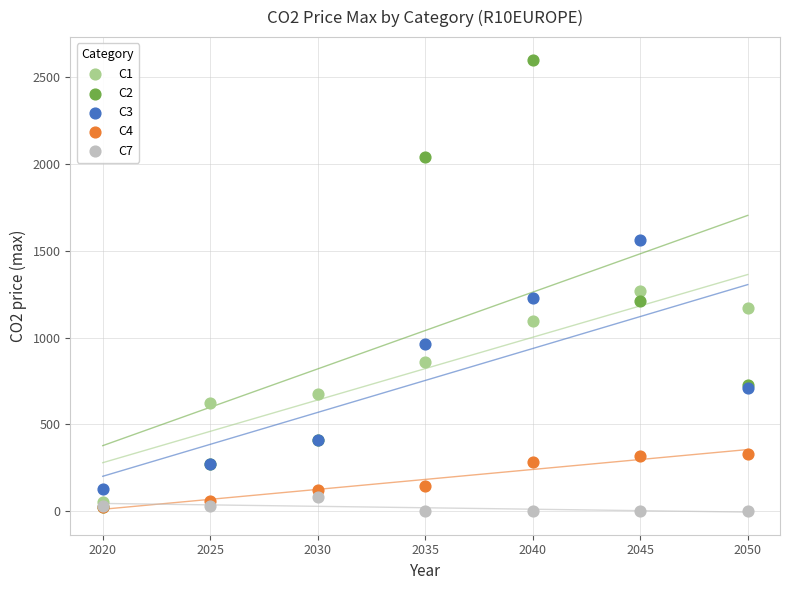

Which series has the widest spread of Y values?

C2